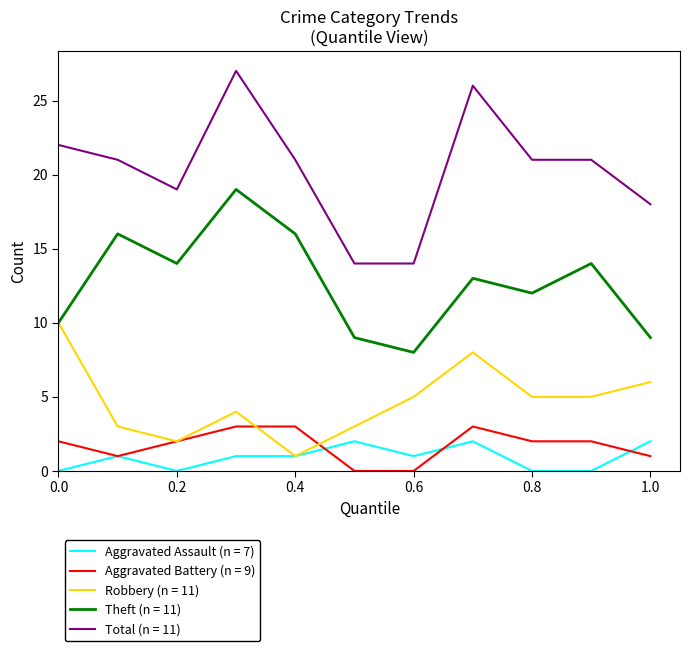

True or false: Aggravated Assault (n = 7) and Total (n = 11) cross at least once.

False